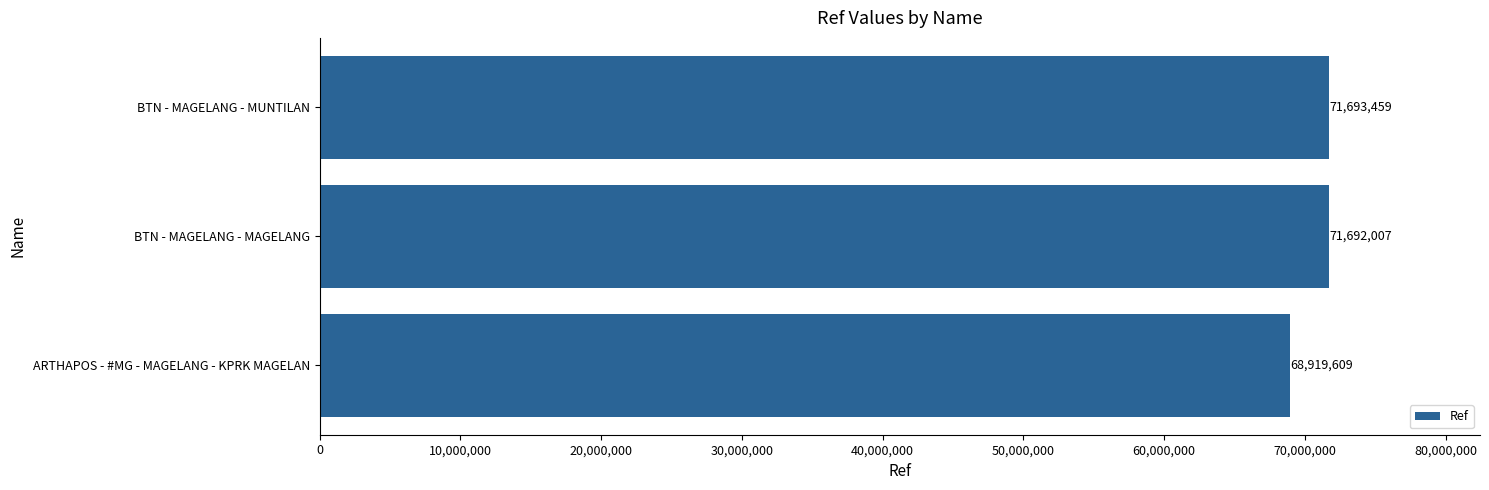

The value at ARTHAPOS - #MG - MAGELANG - KPRK MAGELAN is 68919609. True or false?

True